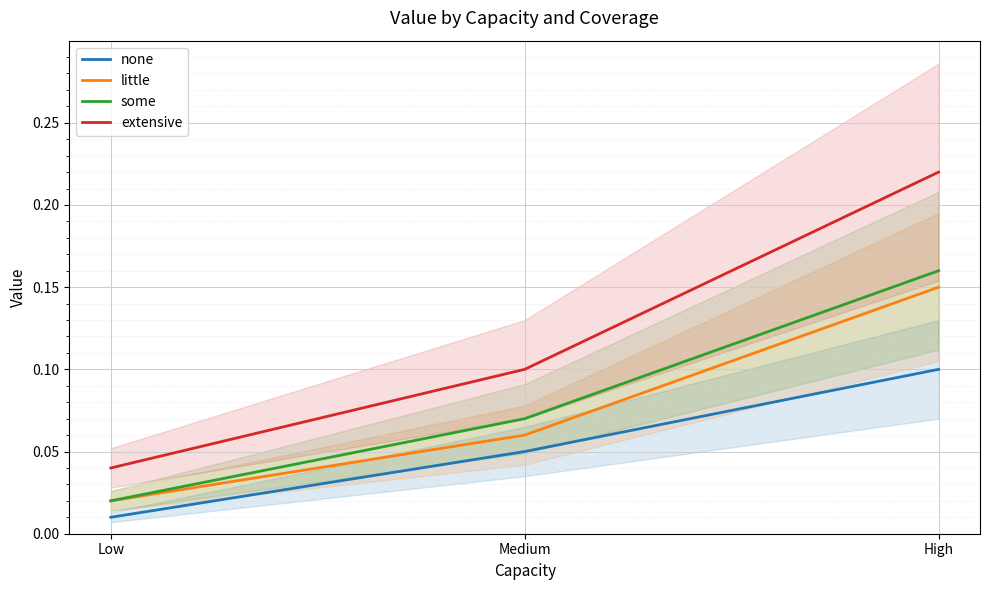

True or false: some has a value of 0.0 at Medium.

False